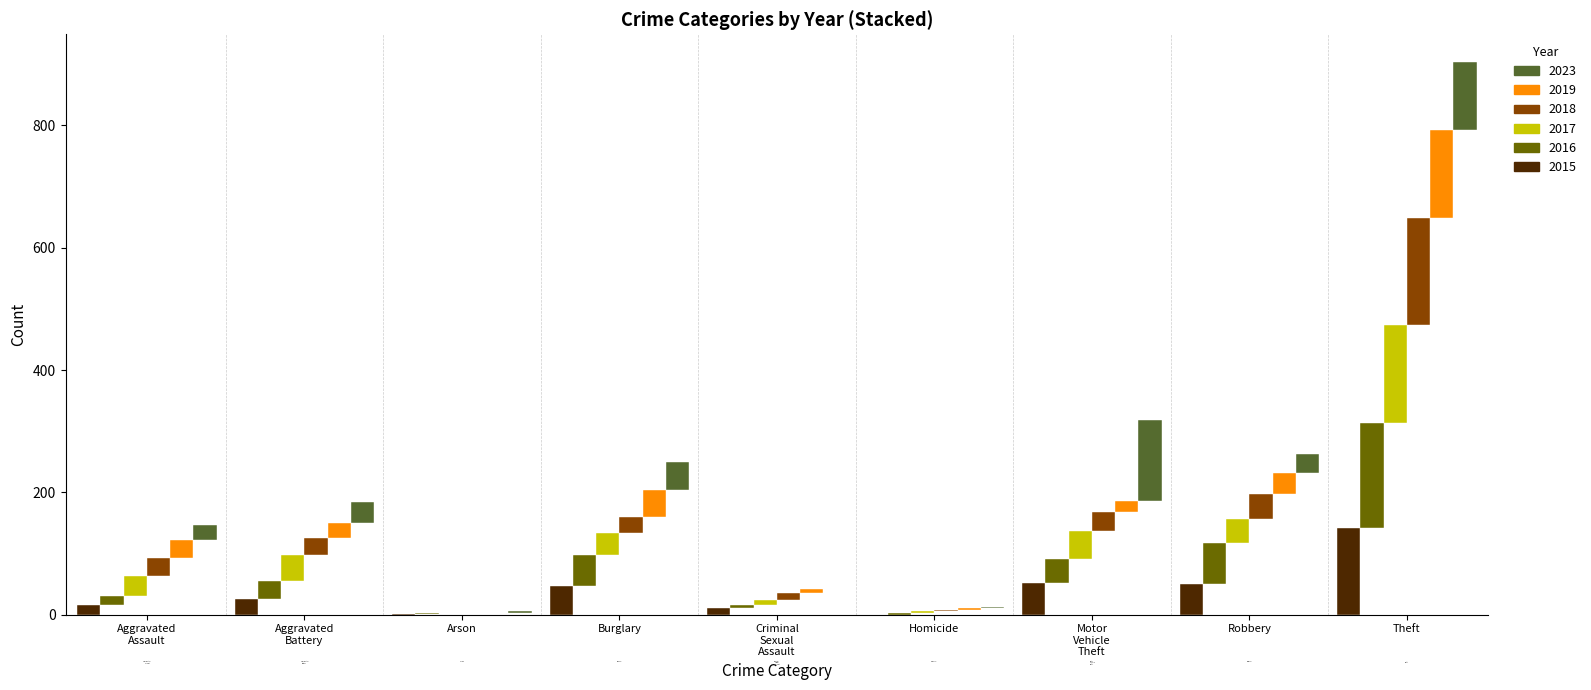

Is it true that 2016 equals 67 at Robbery?

True